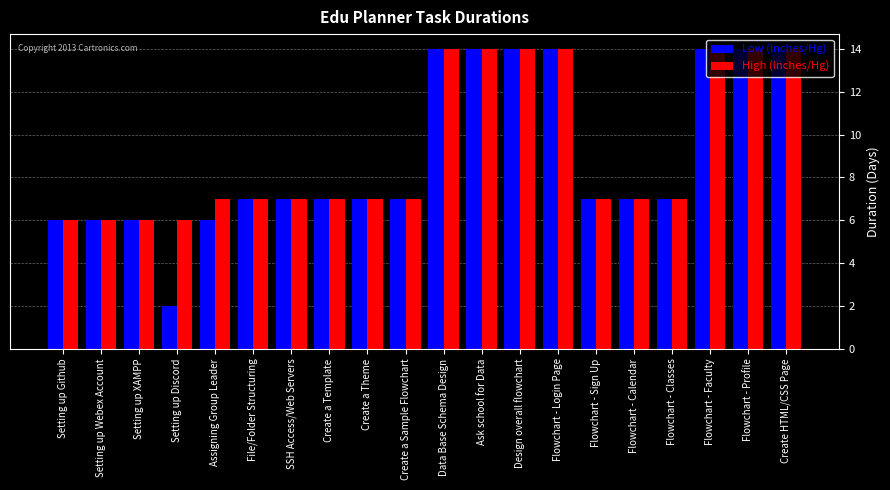

What is the total value across all series at Data Base Schema Design?

28